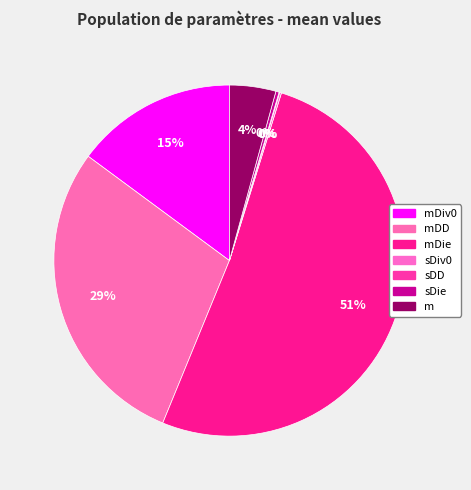

Rank the categories by value from highest to lowest.

mDie, mDD, mDiv0, m, sDie, sDiv0, sDD